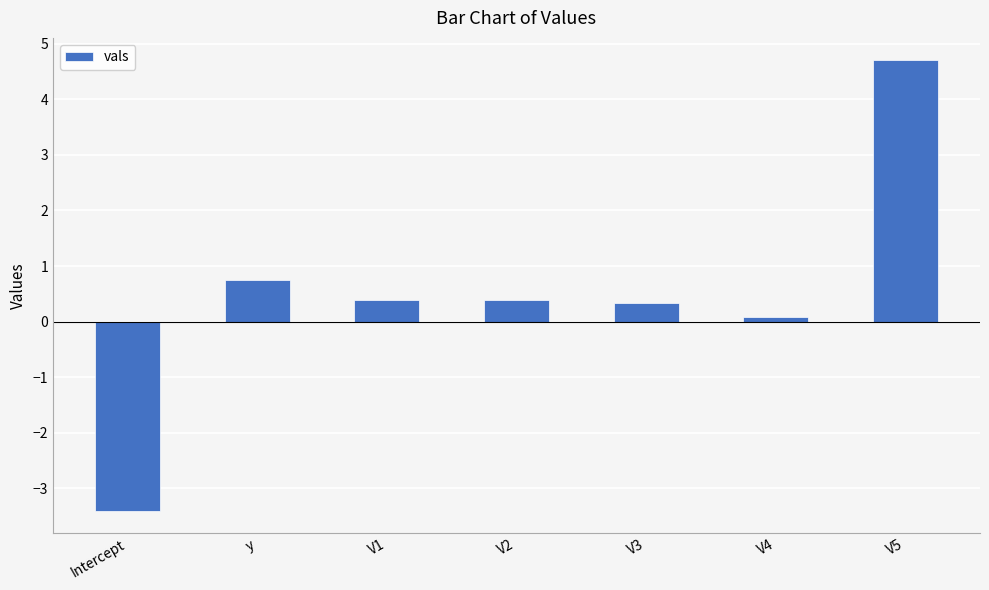

How many data points are above 0?

6